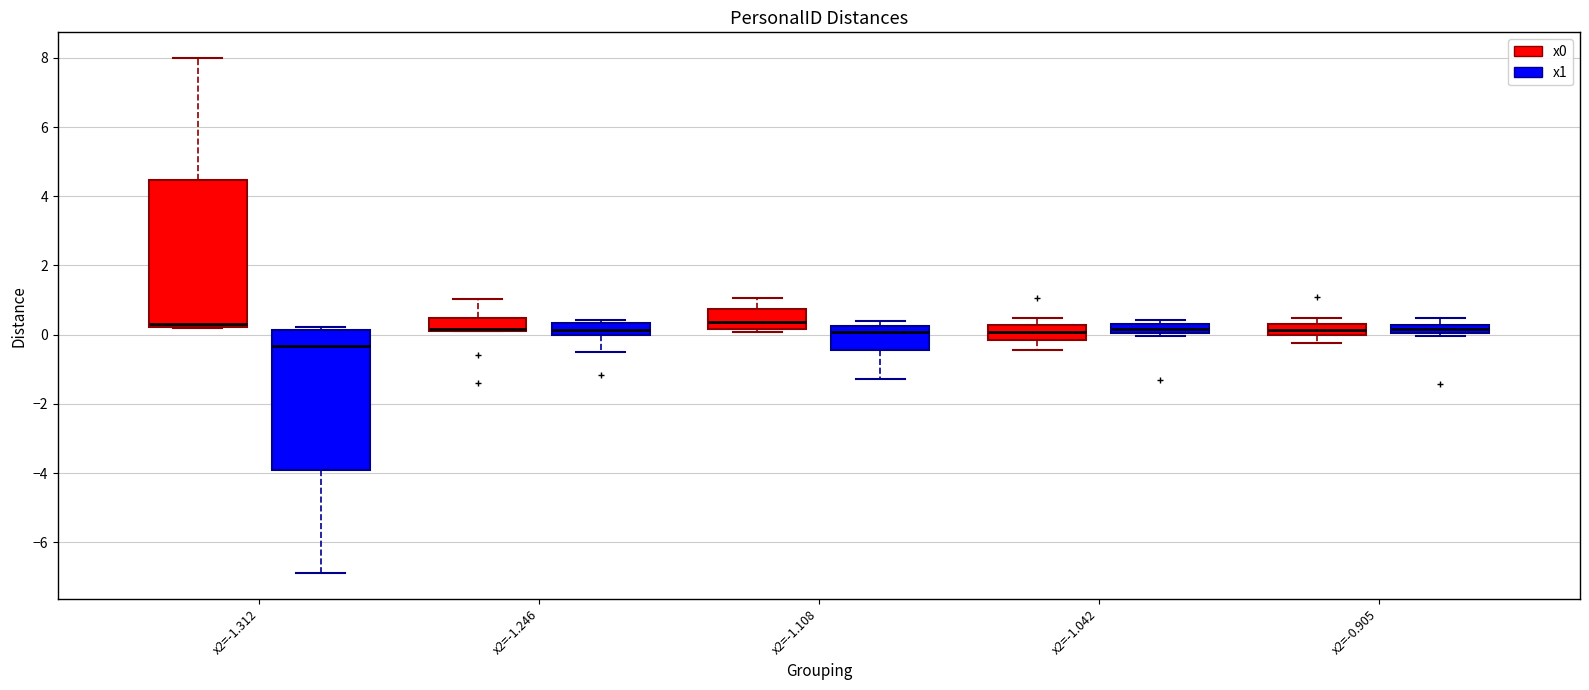

Where is the upper edge of the box for x2=-1.312 (x1) on the y-axis? The values are not printed on the chart, so give them approximately, as read against the axis.

0.2